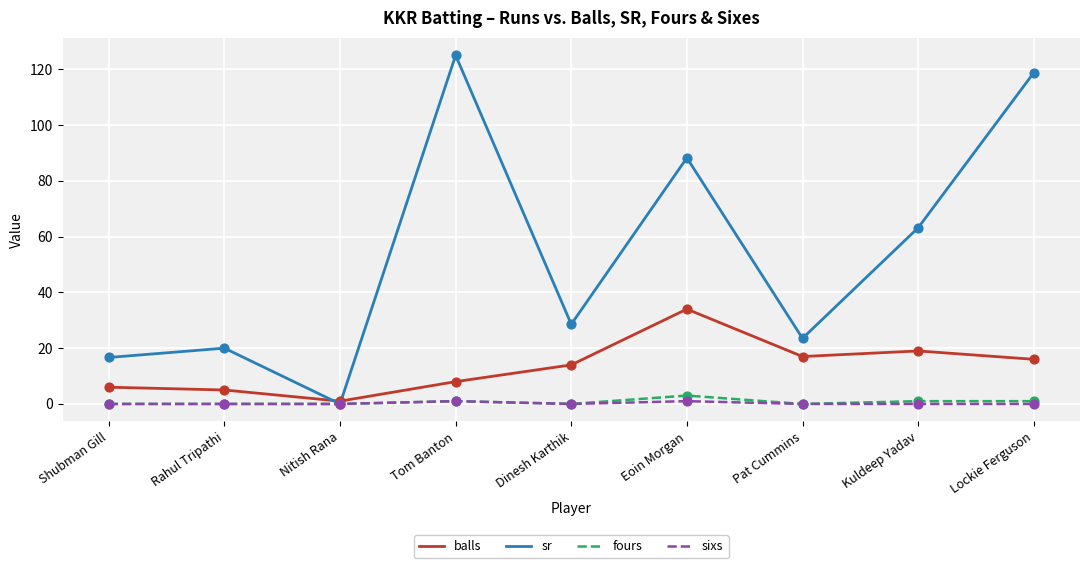

Which series has the largest range (max minus min)?

sr